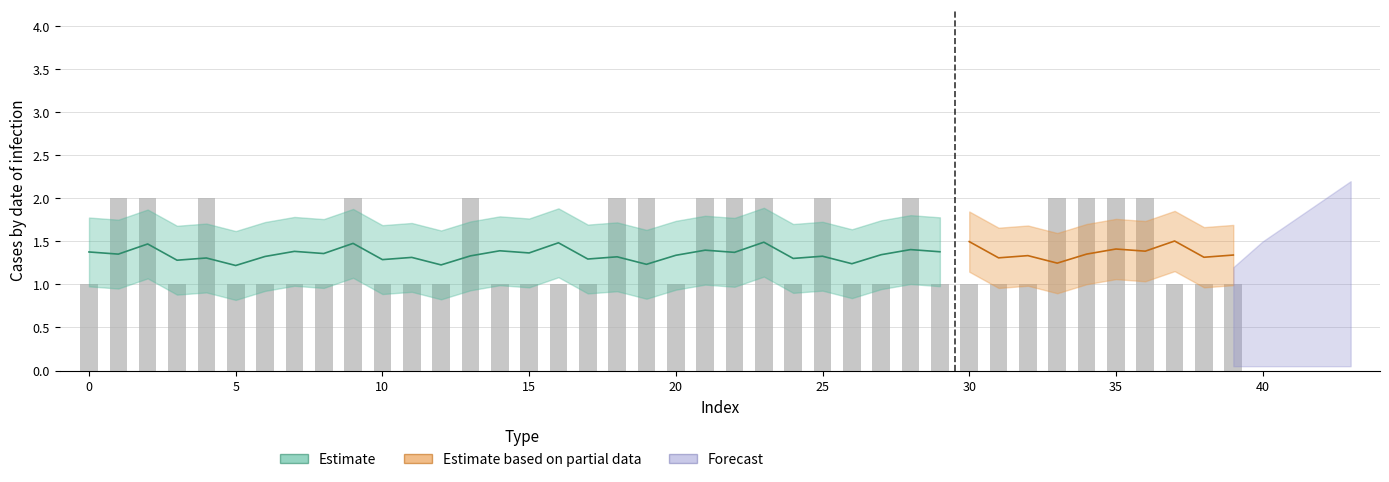

Which has a higher value, 39 or 12?

39